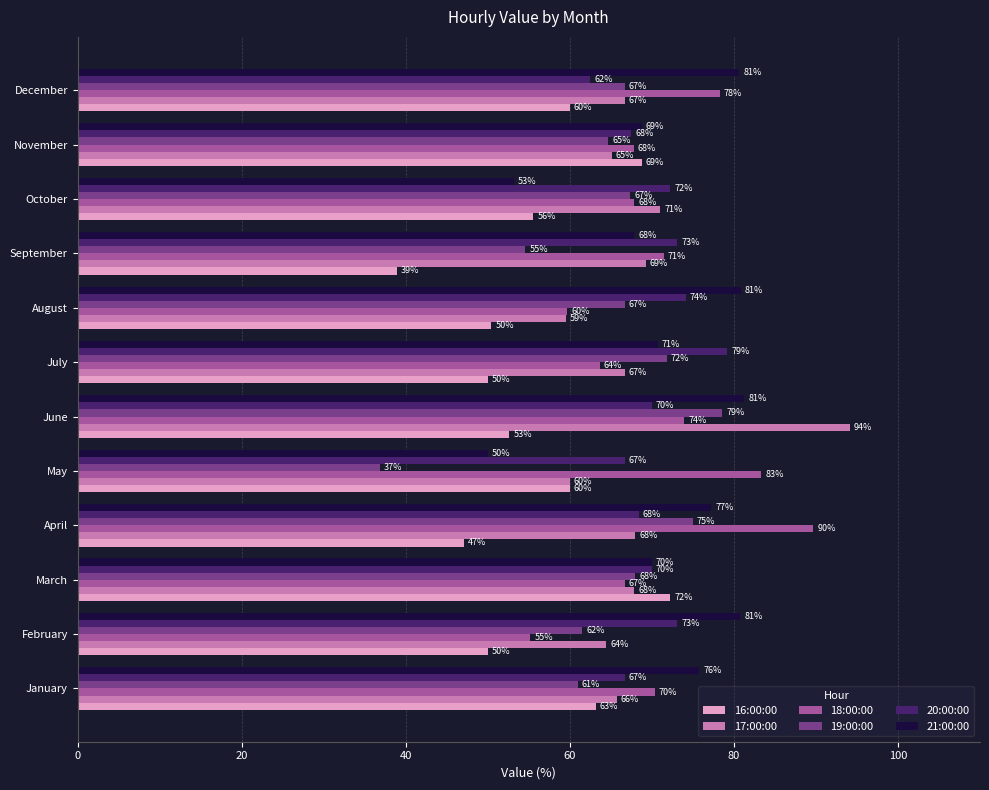

The 18:00:00 series shows 73.9 at June. True or false?

True